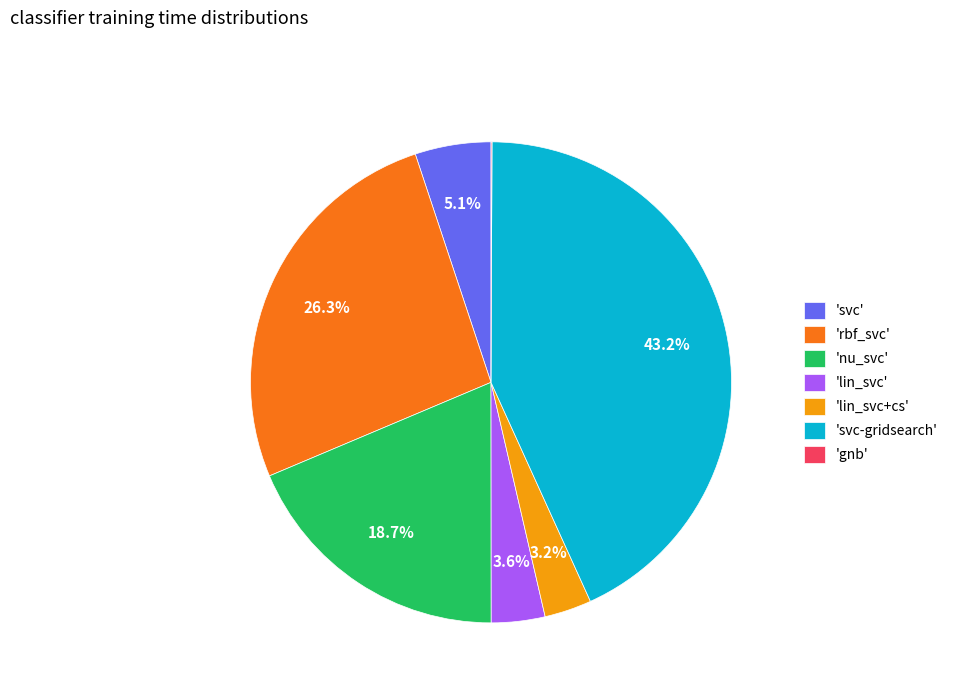

What is the largest slice in the pie chart?

'svc-gridsearch'